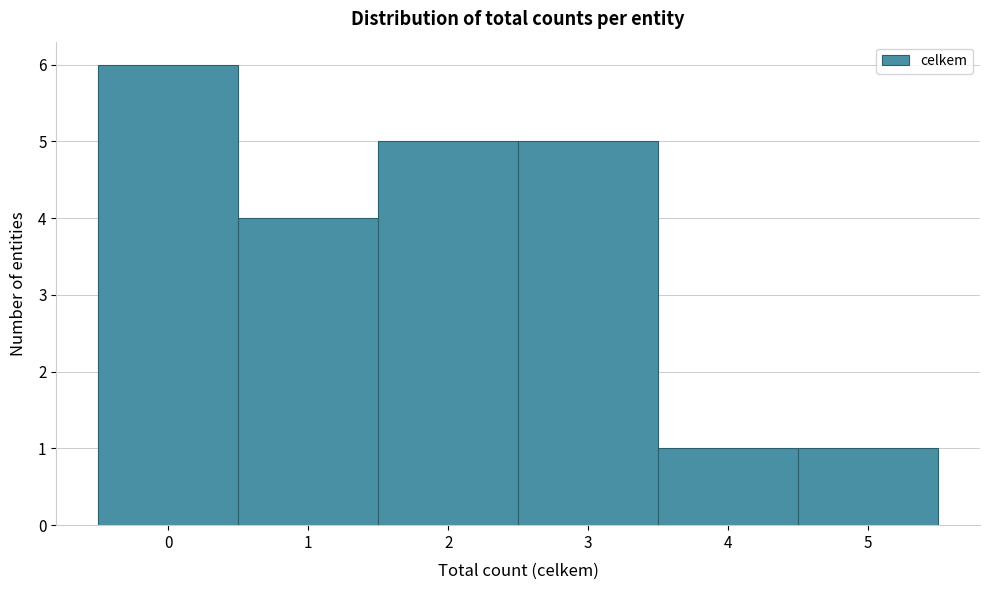

Reading left to right, transcribe this chart: for each bar, give the range it covers on the x-axis and its height. The values are not printed on the chart, so give them approximately, as read against the axis.

-0.5 to 0.5: 6
0.5 to 1.5: 4
1.5 to 2.5: 5
2.5 to 3.5: 5
3.5 to 4.5: 1
4.5 to 5.5: 1